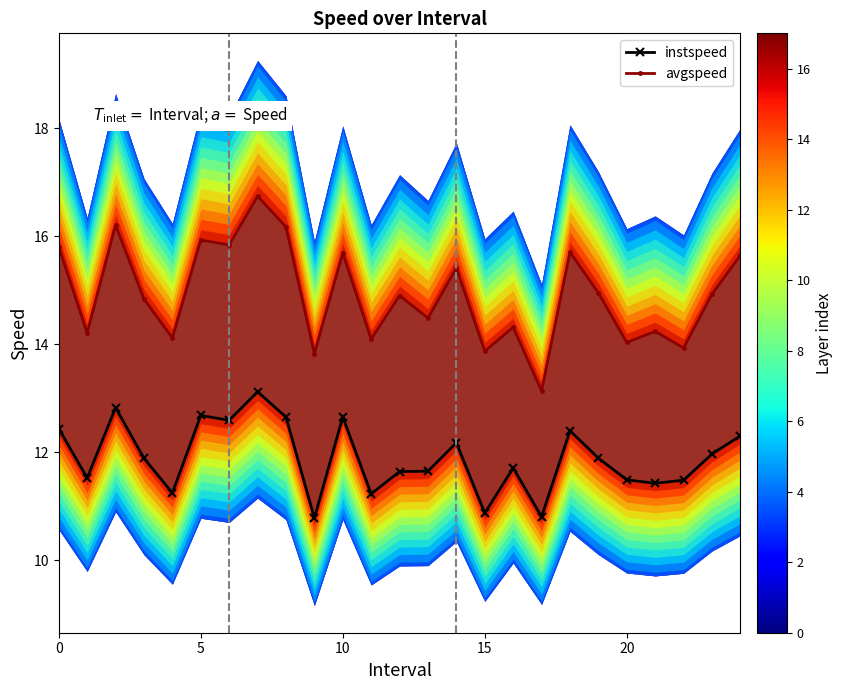

True or false: avgspeed and instspeed intersect in this chart.

False